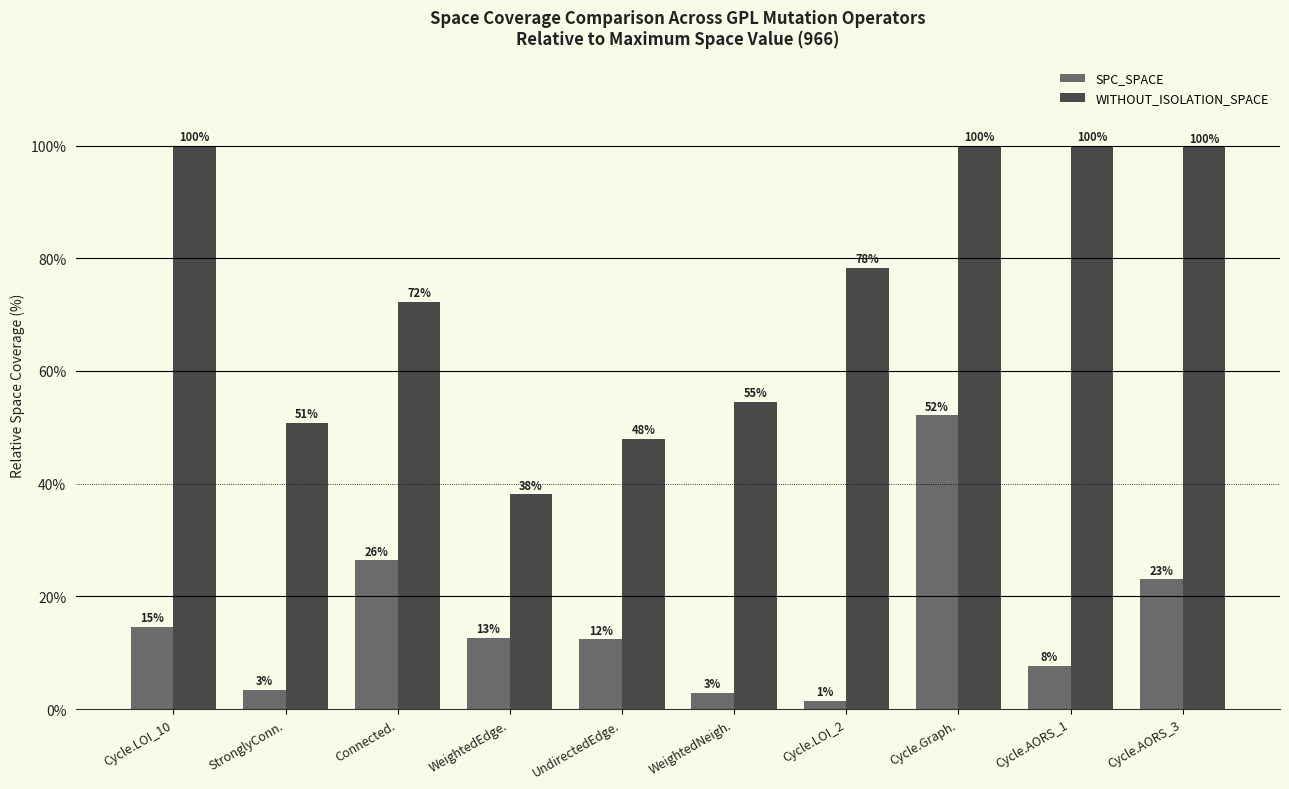

Which label corresponds to the smallest value in the chart?

Cycle.LOI_2